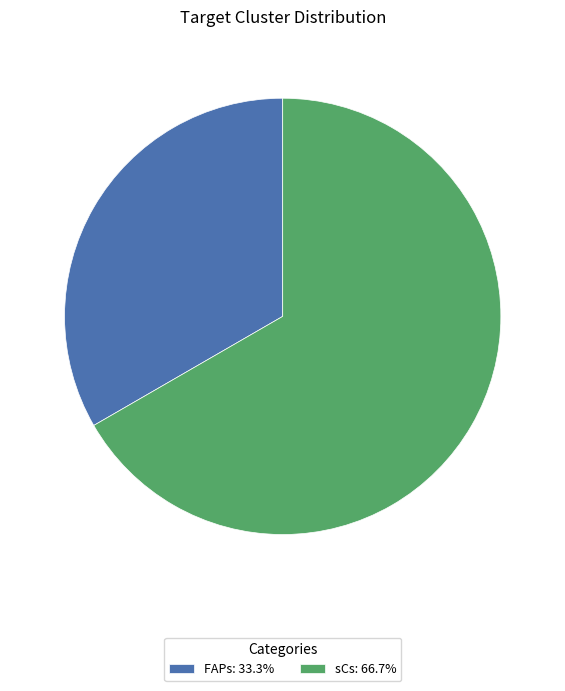

What is the smallest slice in the pie chart?

FAPs